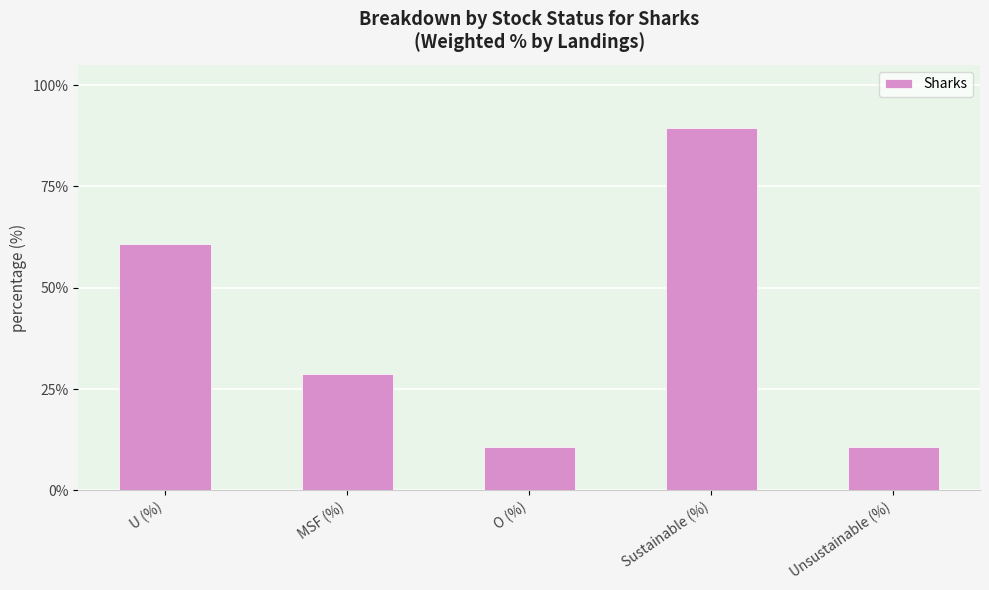

Reading right to left, what are all the values shown in this chart?

10.6	89.4	10.6	28.6	60.7